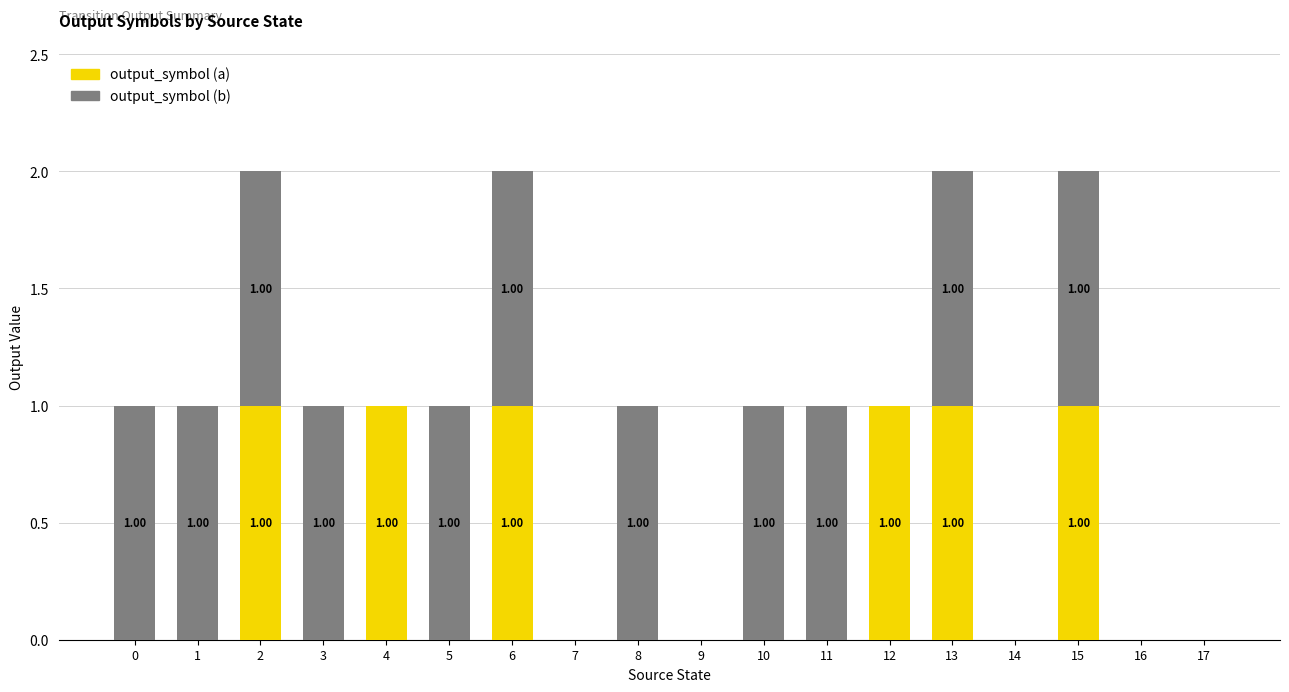

What value does the output_symbol (a) series have at 12?

1